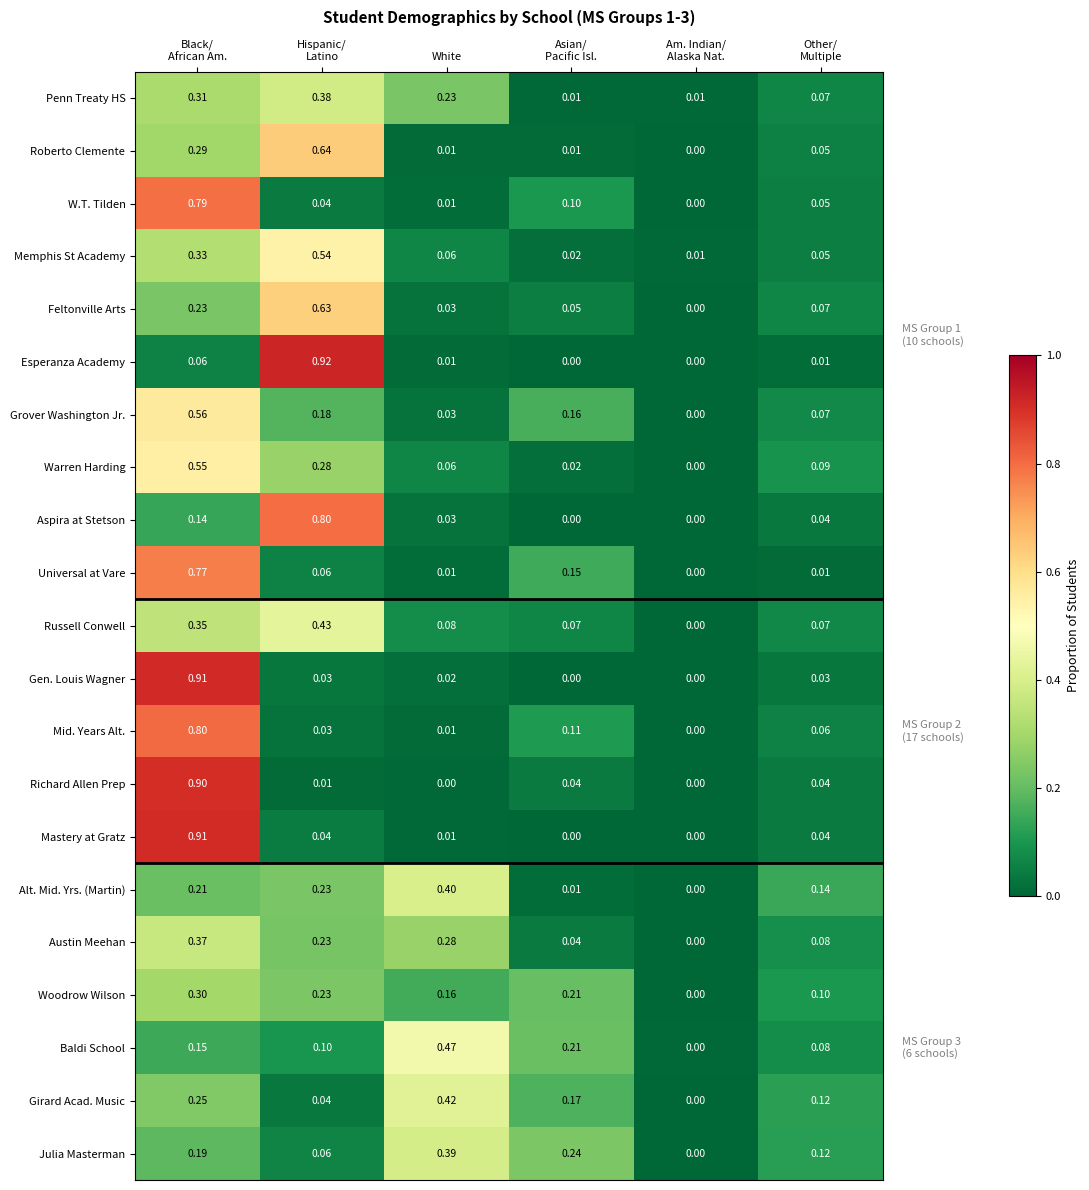

Which series has the largest range (max minus min)?

Esperanza Academy